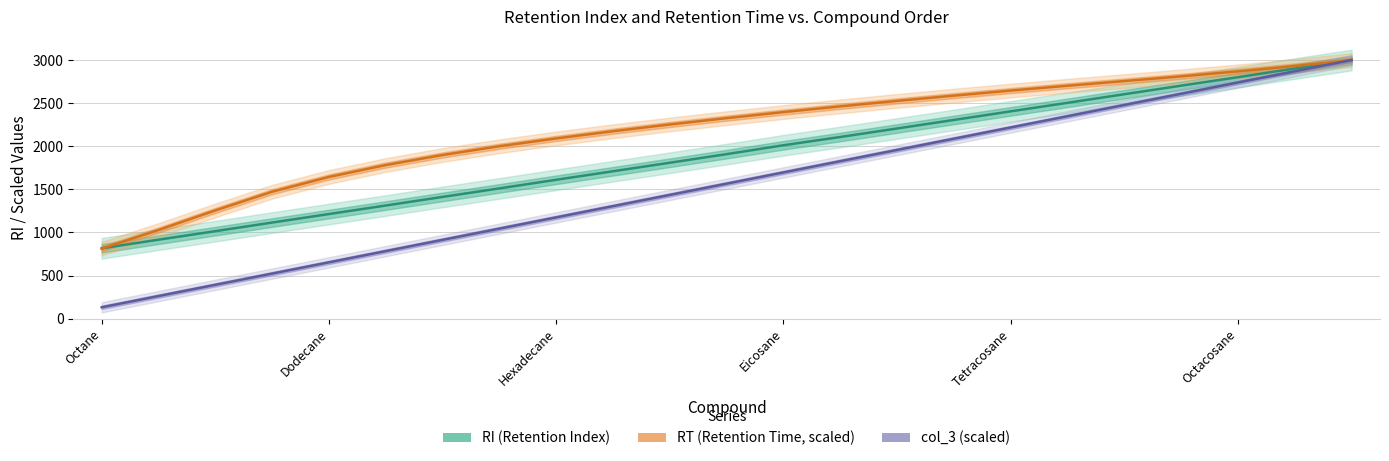

Where does the RI series first go above 1910?

Eicosane